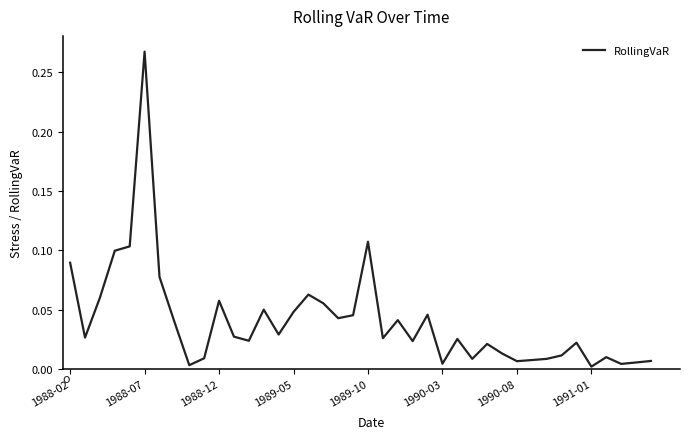

At which category does the chart reach its peak across all series?

1988-07